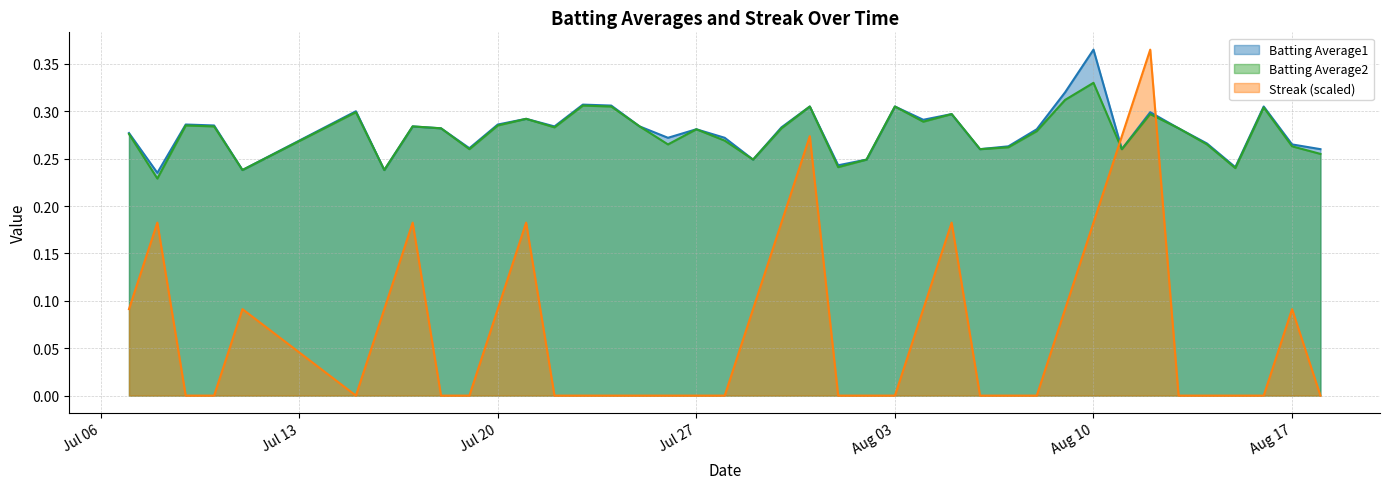

True or false: Streak has more than 0 interior local peaks.

True